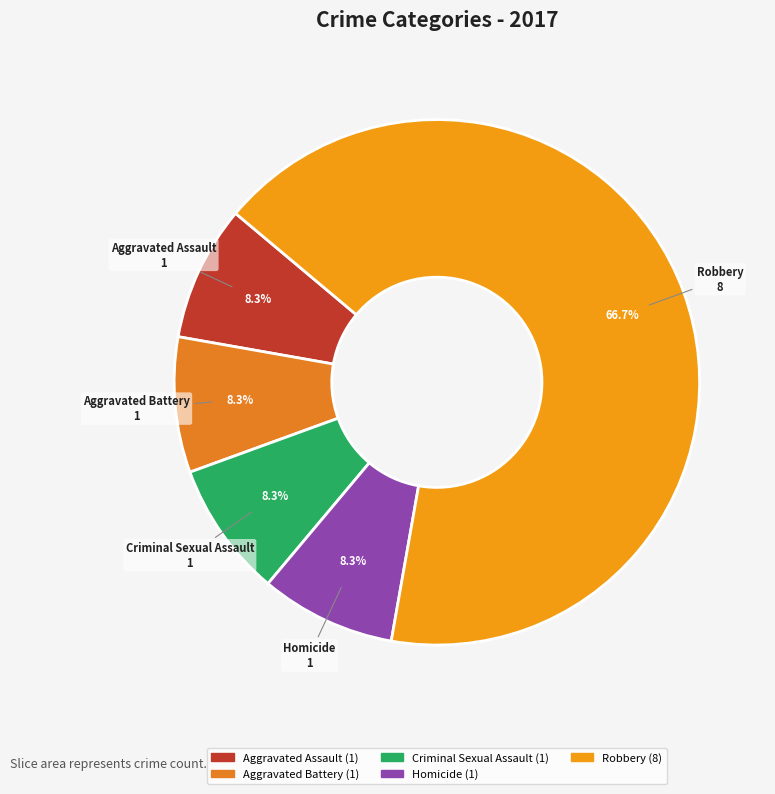

Is the sum of Aggravated Battery and Criminal Sexual Assault greater than half?

No